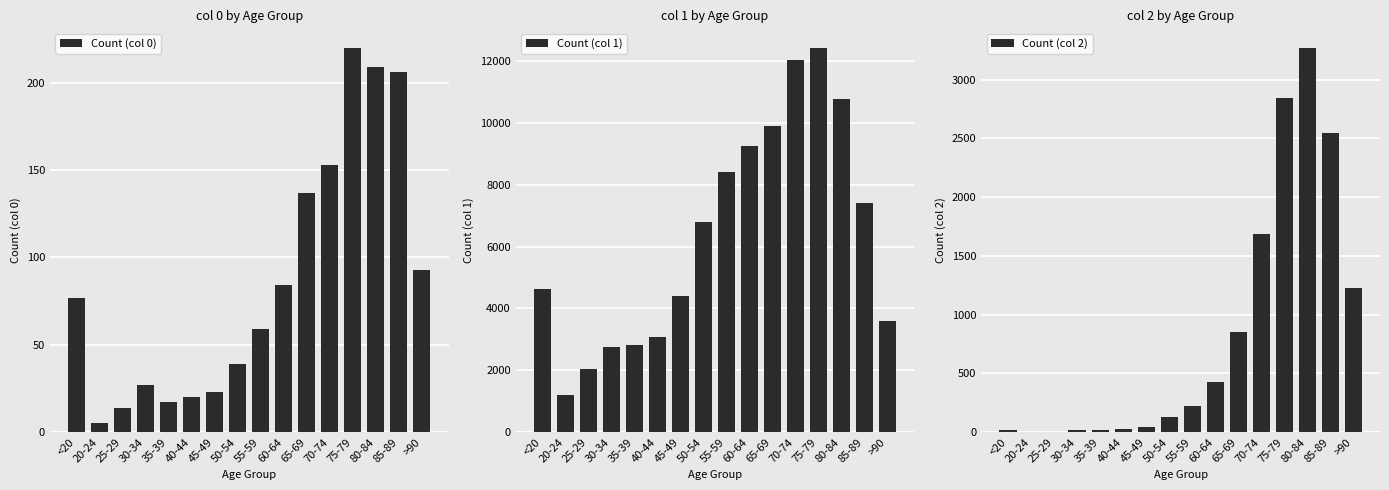

True or false: Count (col 0) has a value of 77 at <20.

True